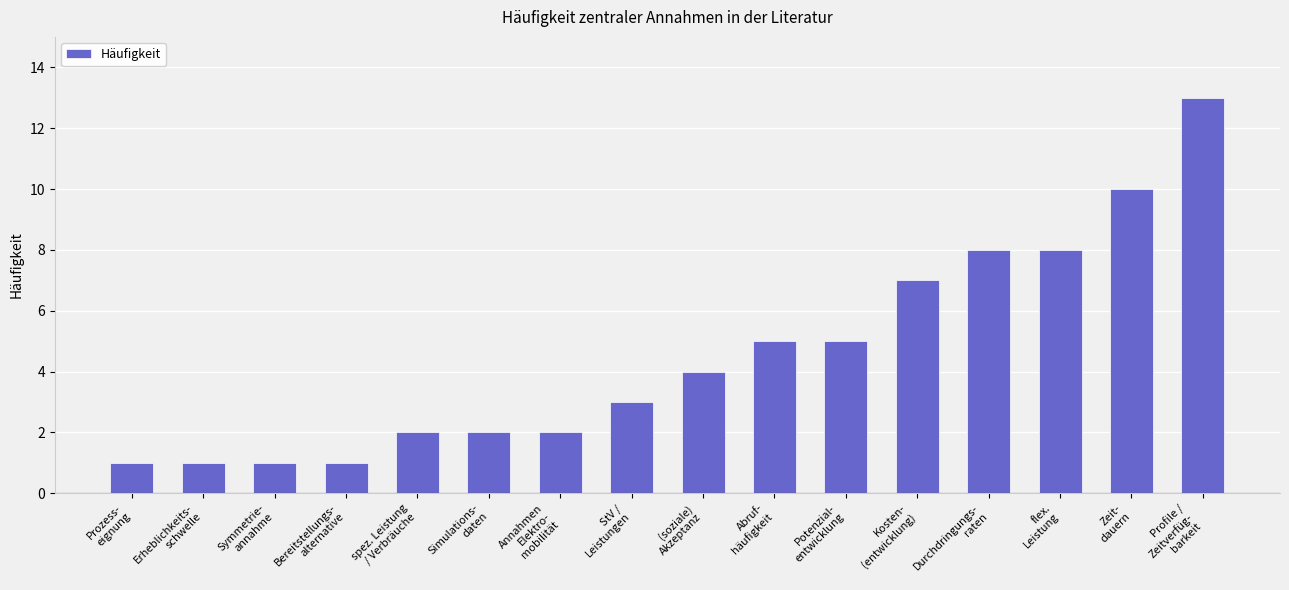

Between Kosten-
(entwicklung) and Abruf-
häufigkeit, which is larger?

Kosten-
(entwicklung)